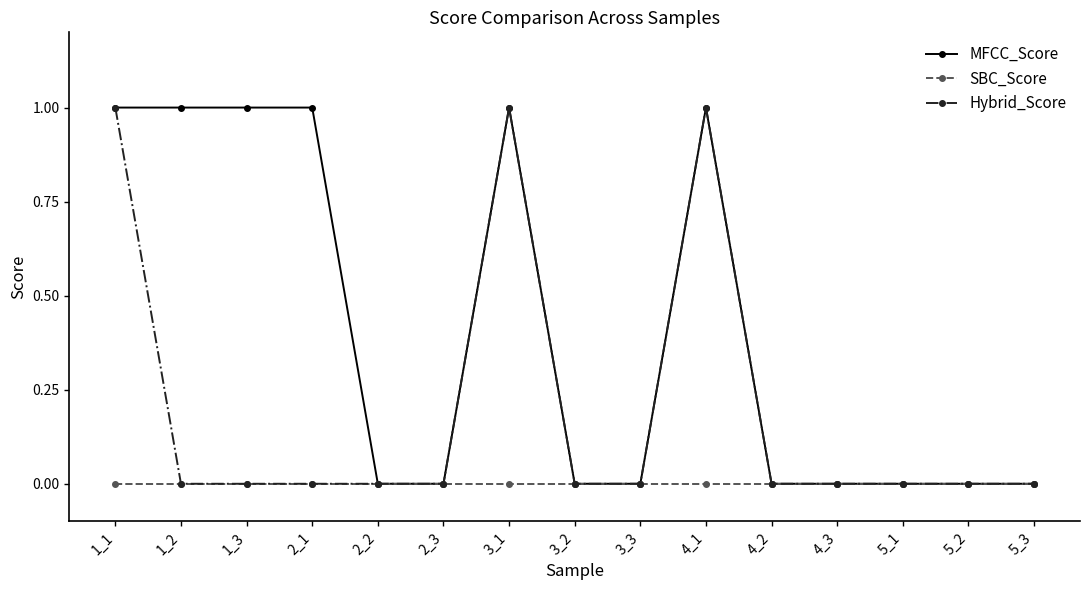

Count the Hybrid_Score values in the range 0 to 1.

15